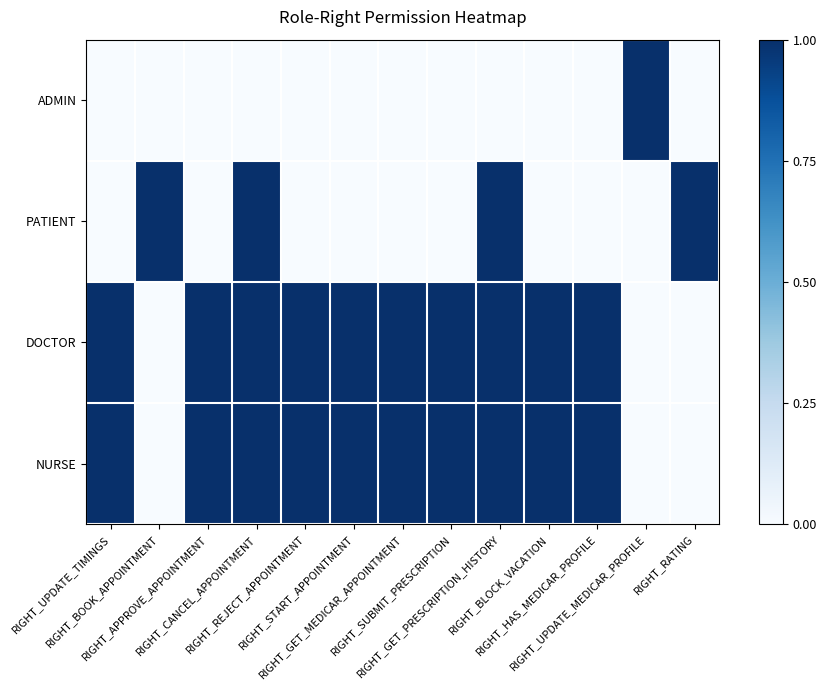

Reading left to right, list all the values displayed in this chart.

ADMIN: RIGHT_UPDATE_TIMINGS=0	RIGHT_BOOK_APPOINTMENT=0	RIGHT_APPROVE_APPOINTMENT=0	RIGHT_CANCEL_APPOINTMENT=0	RIGHT_REJECT_APPOINTMENT=0	RIGHT_START_APPOINTMENT=0	RIGHT_GET_MEDICAR_APPOINTMENT=0	RIGHT_SUBMIT_PRESCRIPTION=0	RIGHT_GET_PRESCRIPTION_HISTORY=0	RIGHT_BLOCK_VACATION=0	RIGHT_HAS_MEDICAR_PROFILE=0	RIGHT_UPDATE_MEDICAR_PROFILE=1	RIGHT_RATING=0
PATIENT: RIGHT_UPDATE_TIMINGS=0	RIGHT_BOOK_APPOINTMENT=1	RIGHT_APPROVE_APPOINTMENT=0	RIGHT_CANCEL_APPOINTMENT=1	RIGHT_REJECT_APPOINTMENT=0	RIGHT_START_APPOINTMENT=0	RIGHT_GET_MEDICAR_APPOINTMENT=0	RIGHT_SUBMIT_PRESCRIPTION=0	RIGHT_GET_PRESCRIPTION_HISTORY=1	RIGHT_BLOCK_VACATION=0	RIGHT_HAS_MEDICAR_PROFILE=0	RIGHT_UPDATE_MEDICAR_PROFILE=0	RIGHT_RATING=1
DOCTOR: RIGHT_UPDATE_TIMINGS=1	RIGHT_BOOK_APPOINTMENT=0	RIGHT_APPROVE_APPOINTMENT=1	RIGHT_CANCEL_APPOINTMENT=1	RIGHT_REJECT_APPOINTMENT=1	RIGHT_START_APPOINTMENT=1	RIGHT_GET_MEDICAR_APPOINTMENT=1	RIGHT_SUBMIT_PRESCRIPTION=1	RIGHT_GET_PRESCRIPTION_HISTORY=1	RIGHT_BLOCK_VACATION=1	RIGHT_HAS_MEDICAR_PROFILE=1	RIGHT_UPDATE_MEDICAR_PROFILE=0	RIGHT_RATING=0
NURSE: RIGHT_UPDATE_TIMINGS=1	RIGHT_BOOK_APPOINTMENT=0	RIGHT_APPROVE_APPOINTMENT=1	RIGHT_CANCEL_APPOINTMENT=1	RIGHT_REJECT_APPOINTMENT=1	RIGHT_START_APPOINTMENT=1	RIGHT_GET_MEDICAR_APPOINTMENT=1	RIGHT_SUBMIT_PRESCRIPTION=1	RIGHT_GET_PRESCRIPTION_HISTORY=1	RIGHT_BLOCK_VACATION=1	RIGHT_HAS_MEDICAR_PROFILE=1	RIGHT_UPDATE_MEDICAR_PROFILE=0	RIGHT_RATING=0